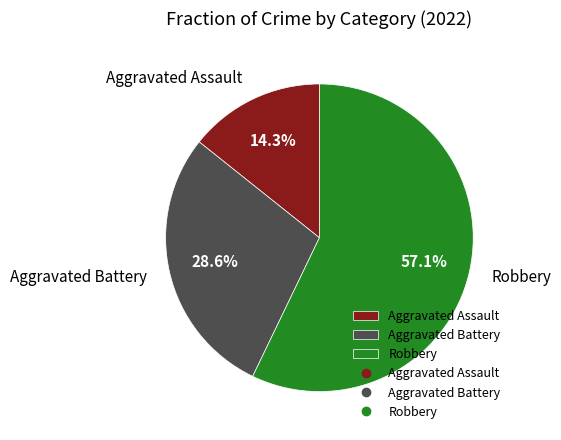

Approximately how many times larger is the value at Robbery compared to Aggravated Battery?

2.0